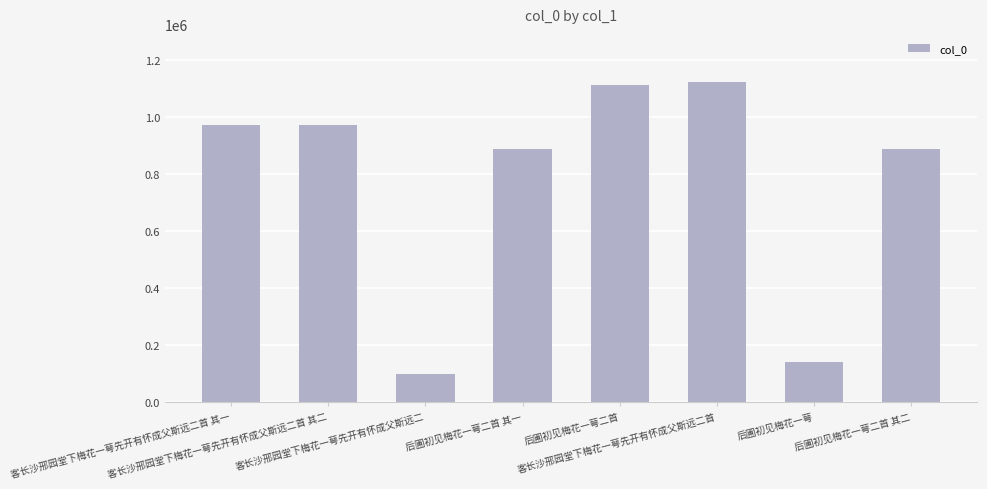

Approximately how many times larger is the value at 客长沙邢园堂下梅花一萼先开有怀成父斯远二首 其一 compared to 后圃初见梅花一萼?

7.0